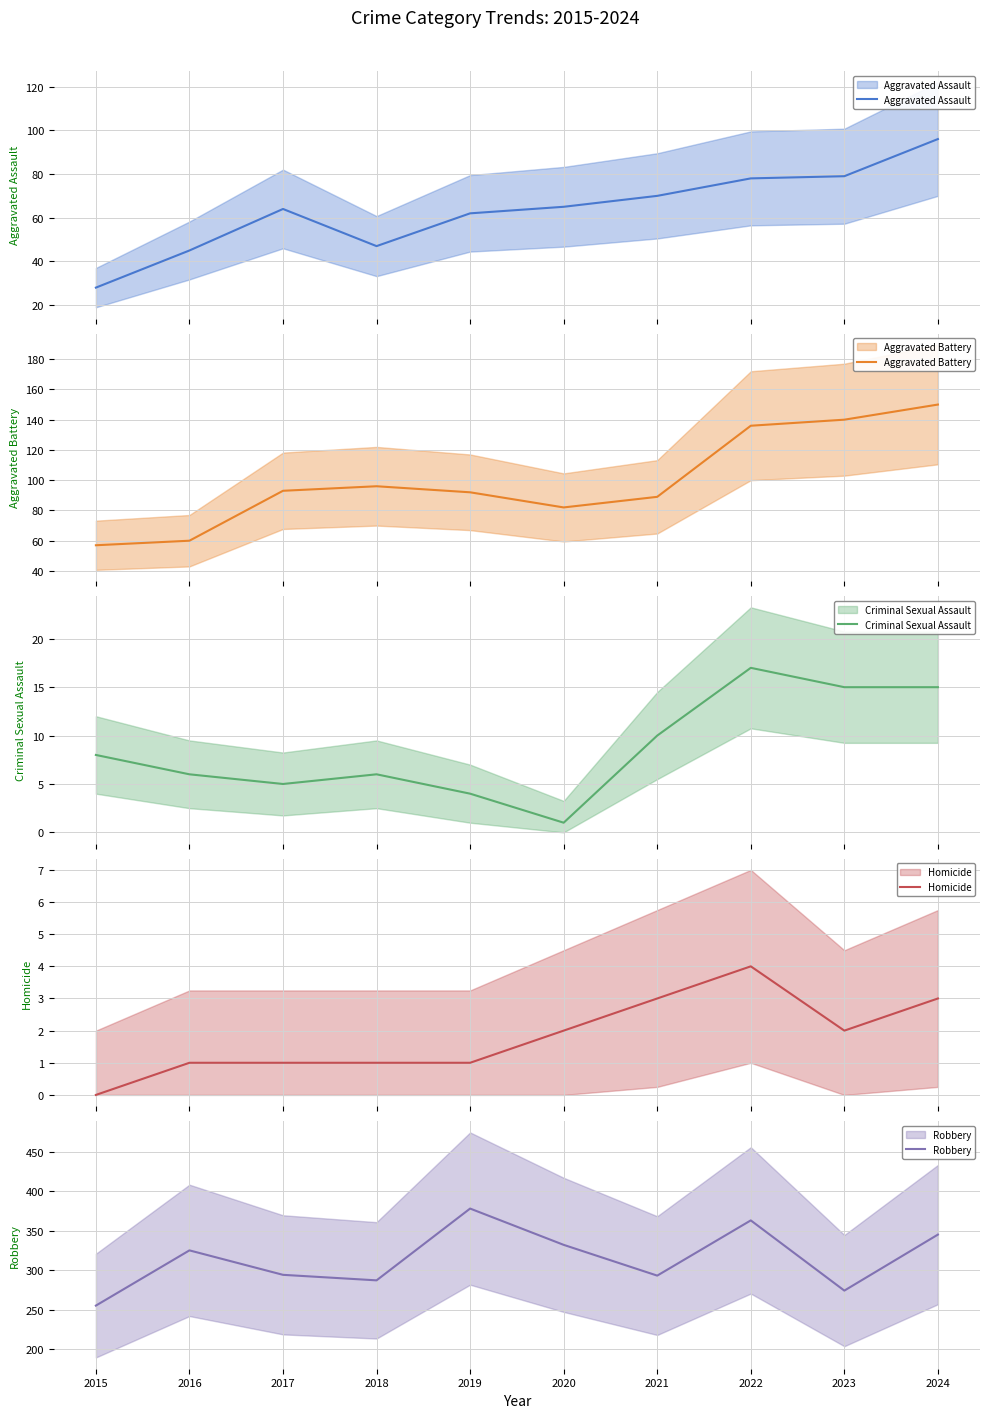

In Aggravated Battery, how many points are higher than both neighbors (excluding endpoints)?

1